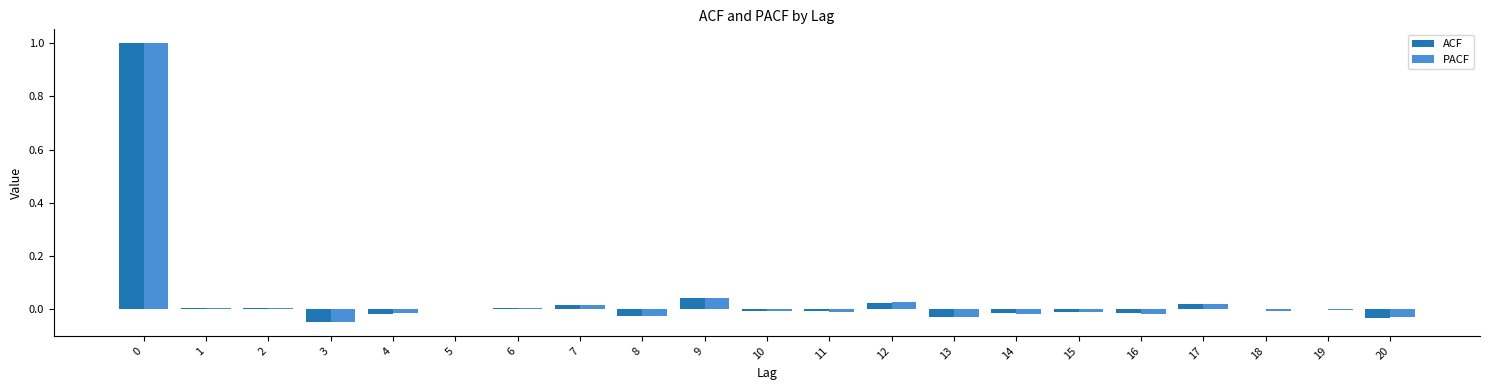

Are the bars grouped side by side (vs. stacked)?

Yes